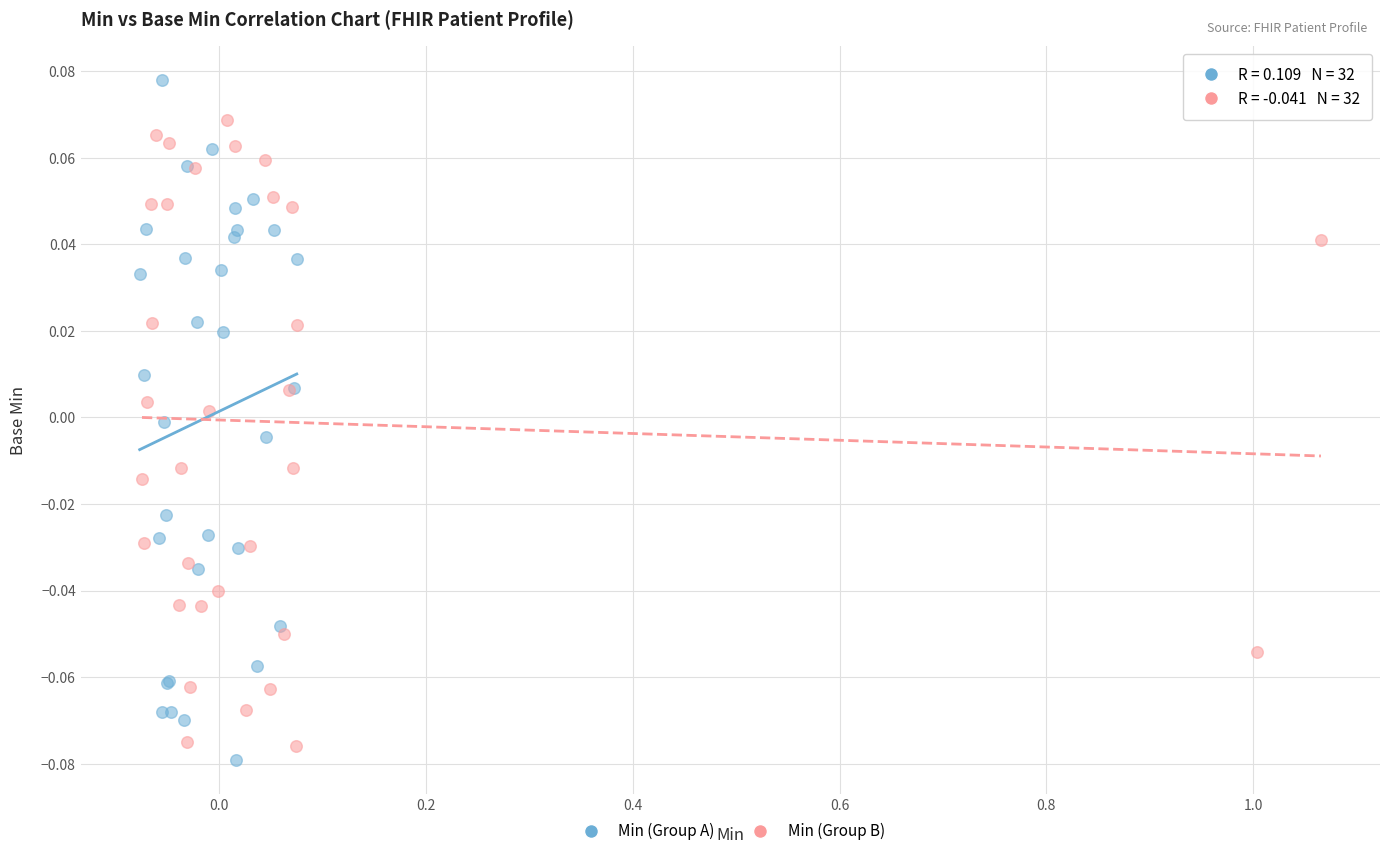

Which series has the largest Y range (max minus min)?

Min (Group A)